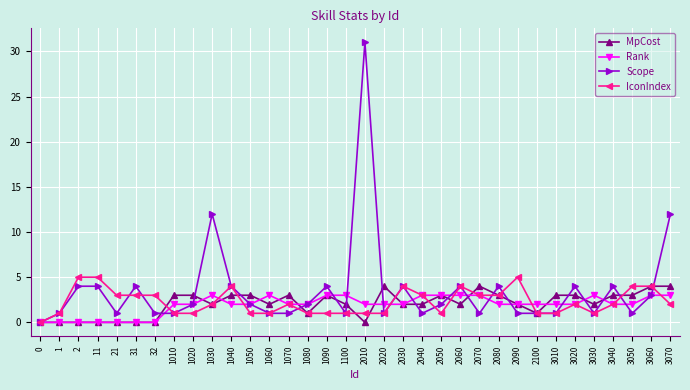

What is the total value across all series at 2090?

10